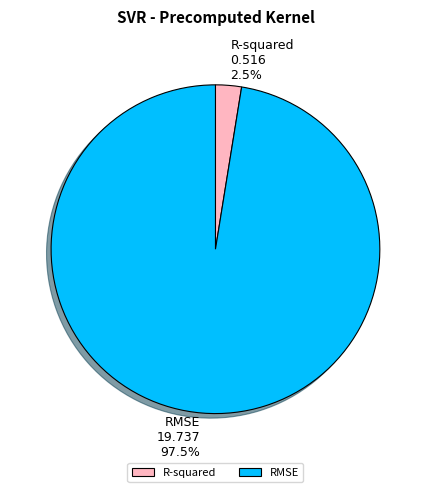

Is there a majority slice in this chart?

Yes